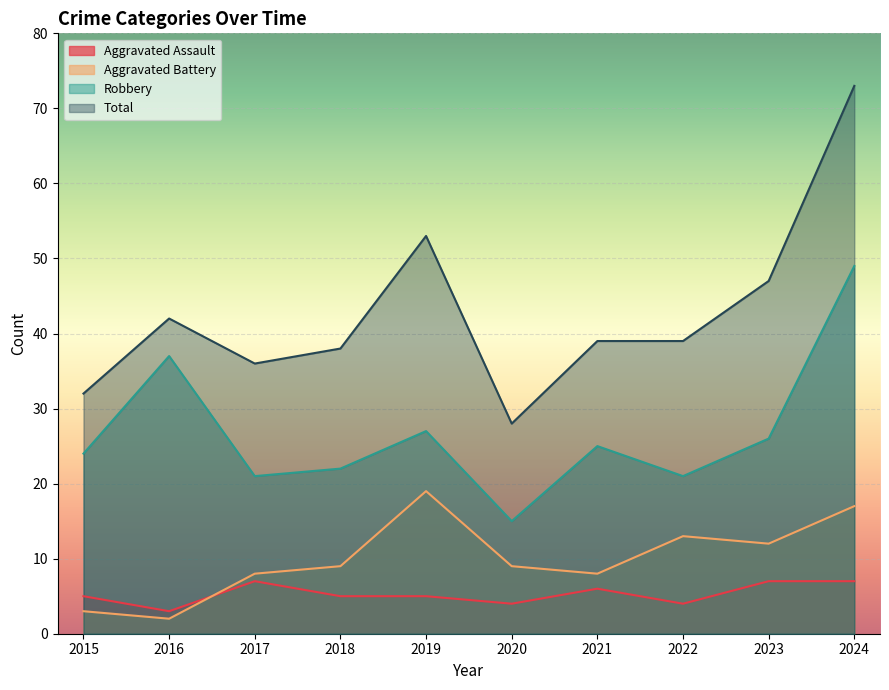

How many lines are shown in the chart?

4